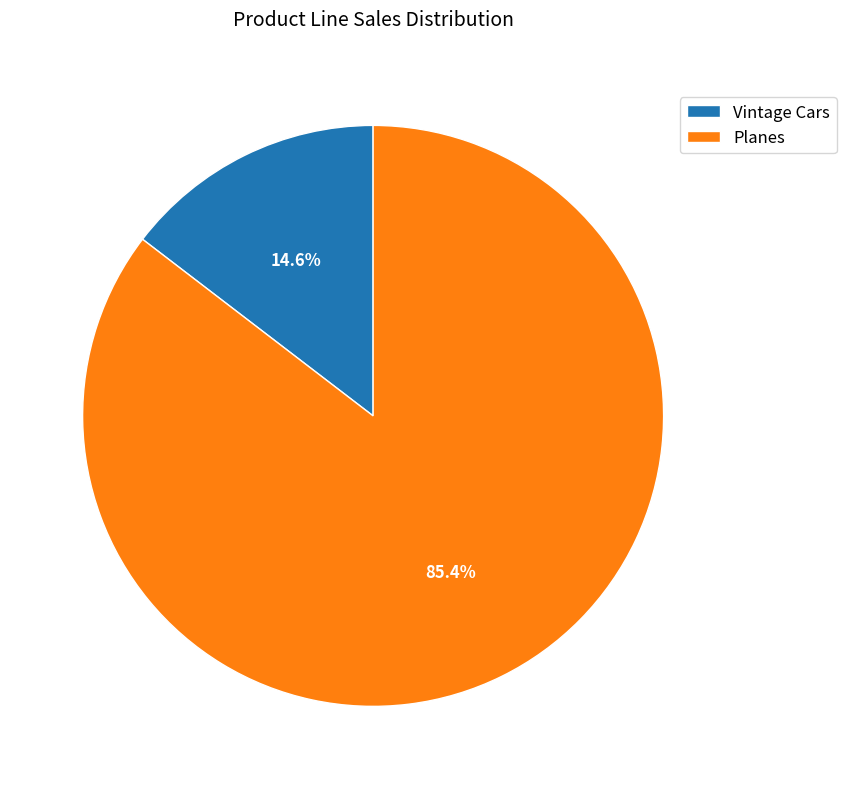

To the nearest percent, what is the difference between the Vintage Cars and Planes slice percentages?

71%